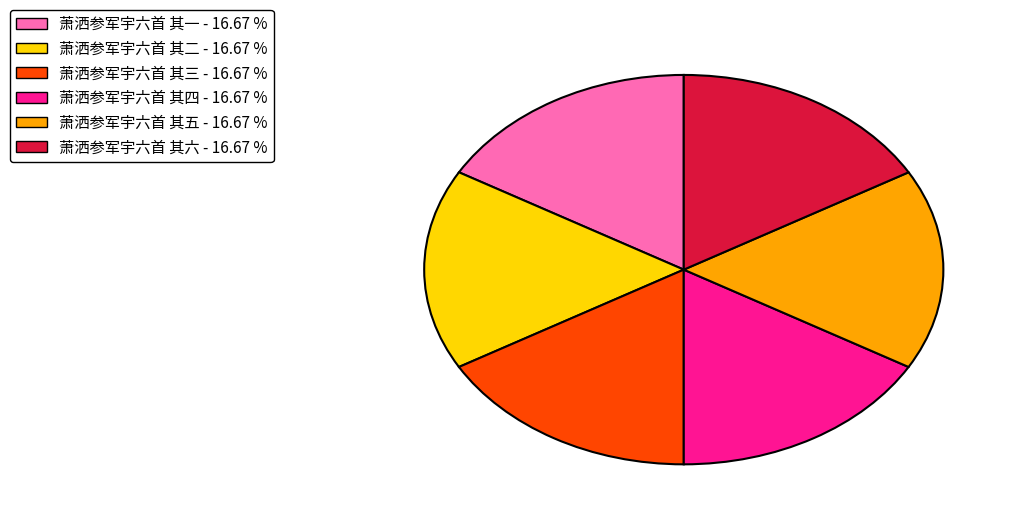

Is there a majority slice in this chart?

No